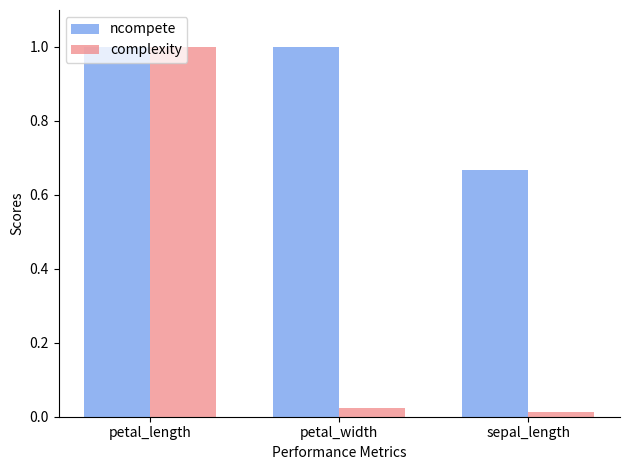

Does the chart contain stacked bars?

No